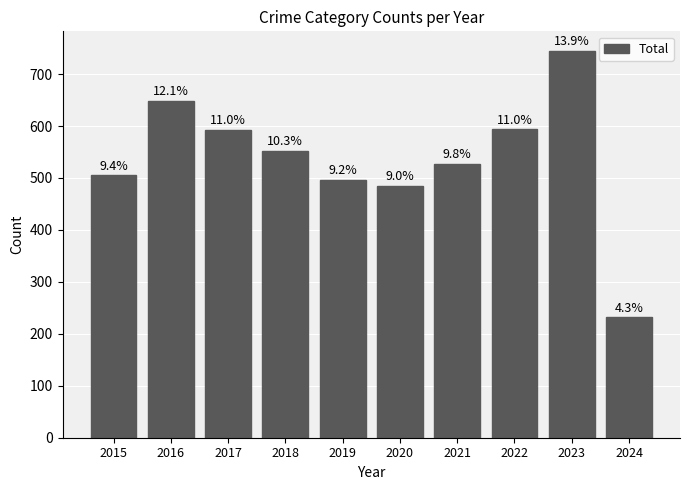

What is the maximum value shown in the chart?

745